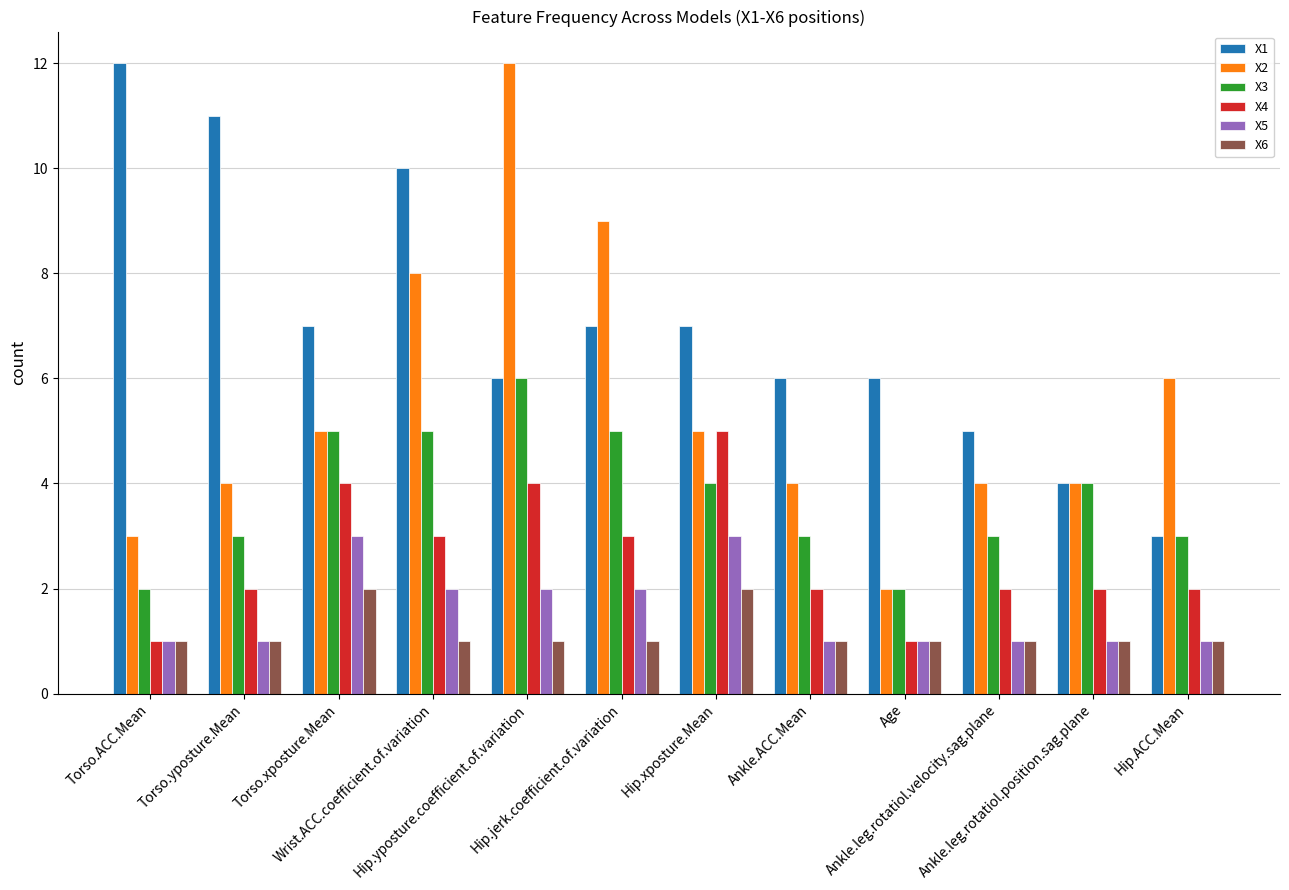

How many X6 values are between 1 and 2?

12